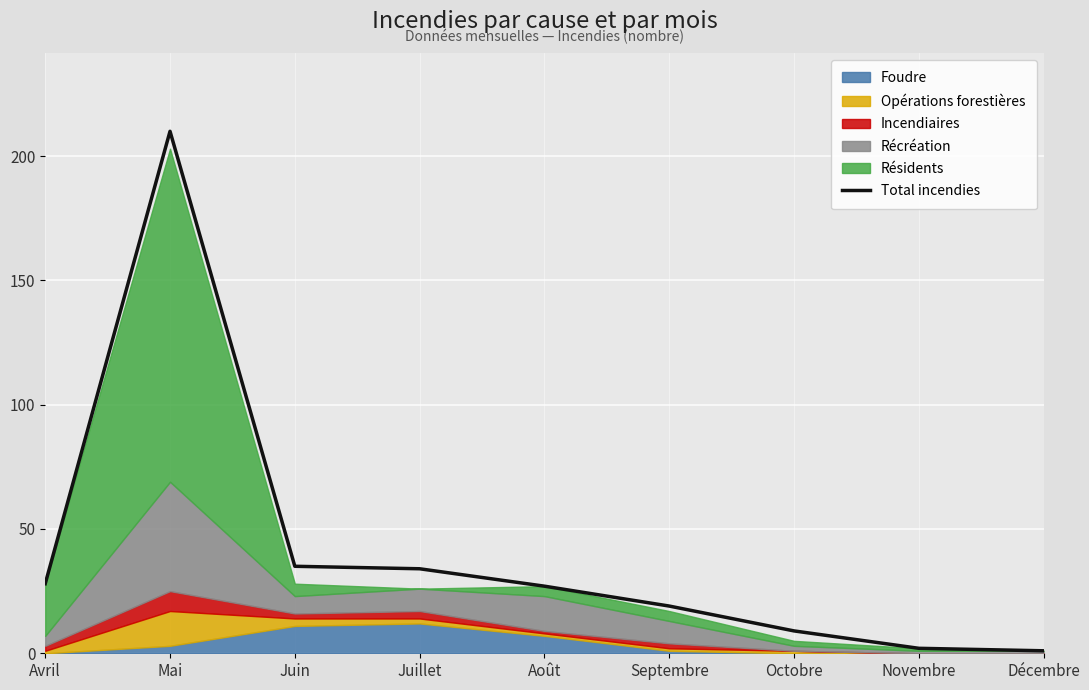

What is the change in value from Août to Décembre?

-26